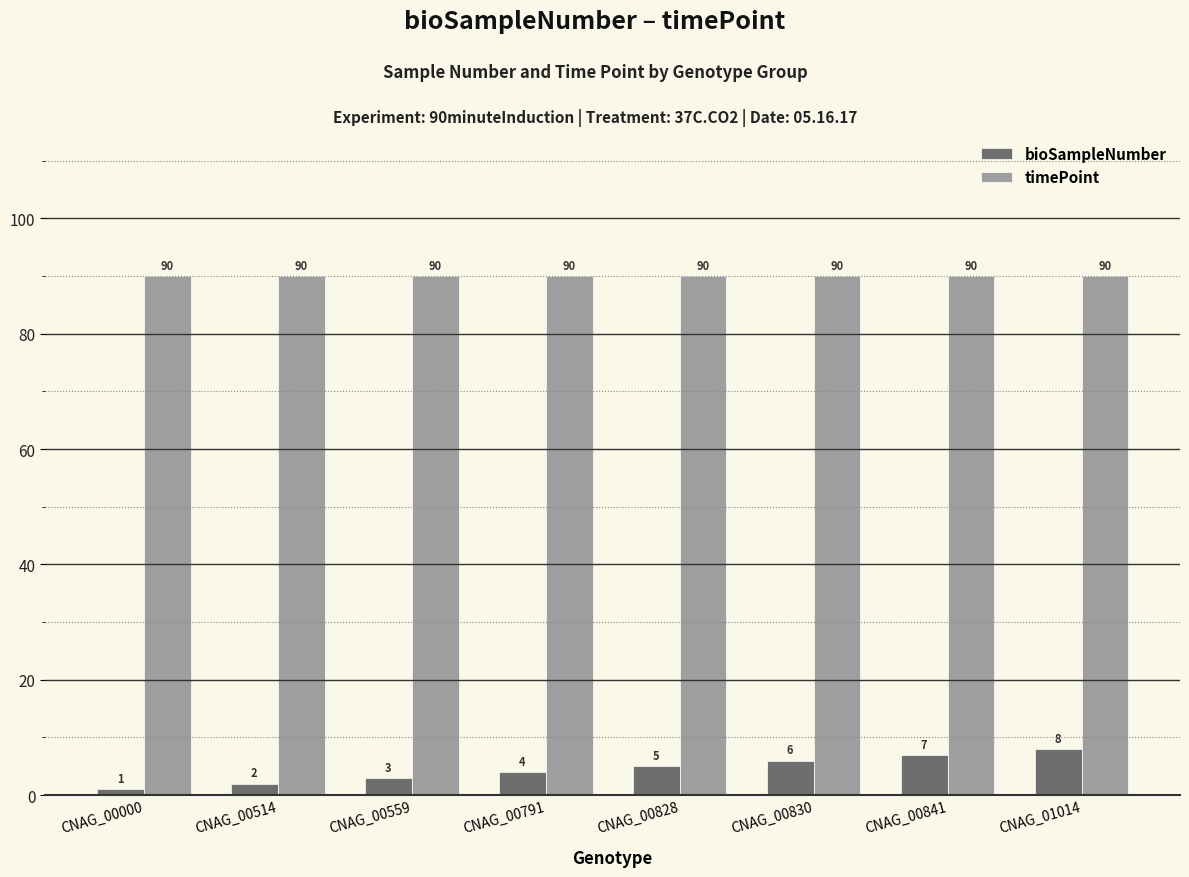

Reading left to right, extract all data points from this chart.

bioSampleNumber: 1	2	3	4	5	6	7	8
timePoint: 90	90	90	90	90	90	90	90